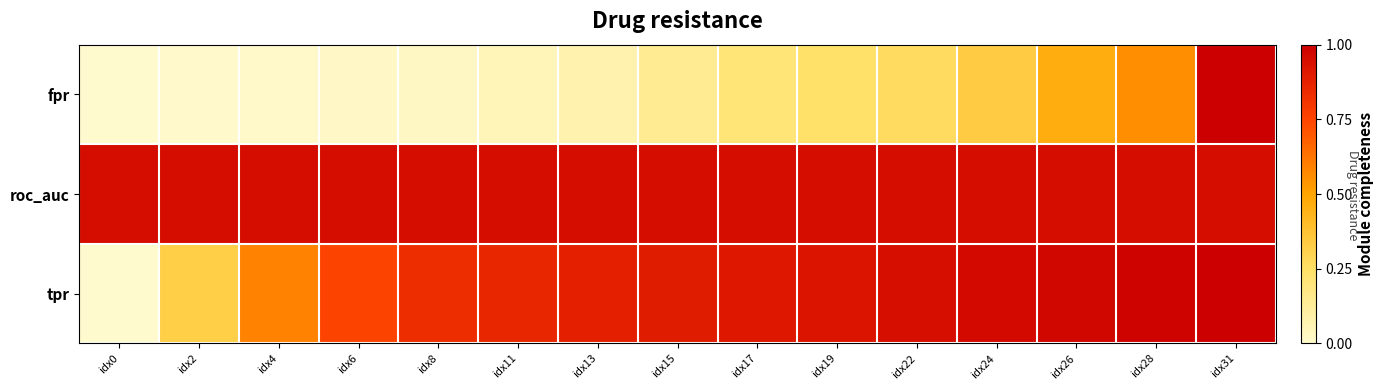

Which has a higher value, idx15 or idx8?

idx15